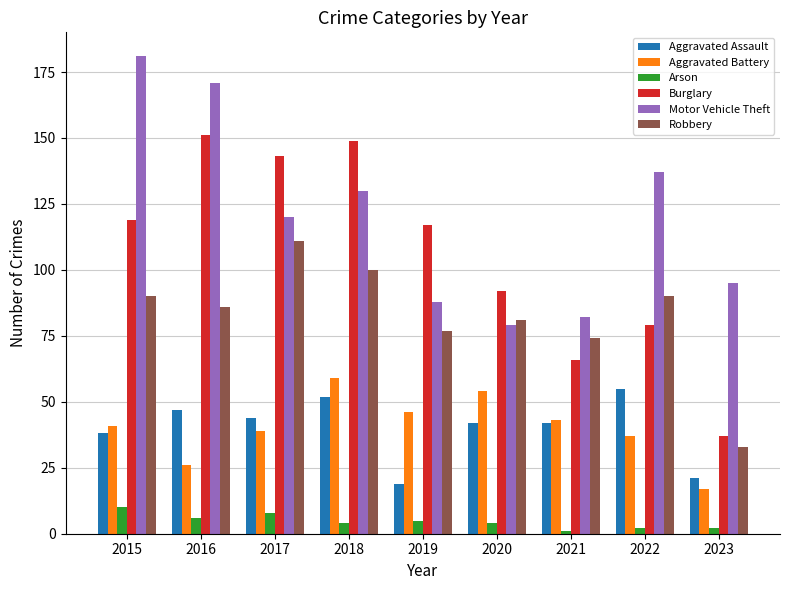

Does the chart contain any negative values?

No